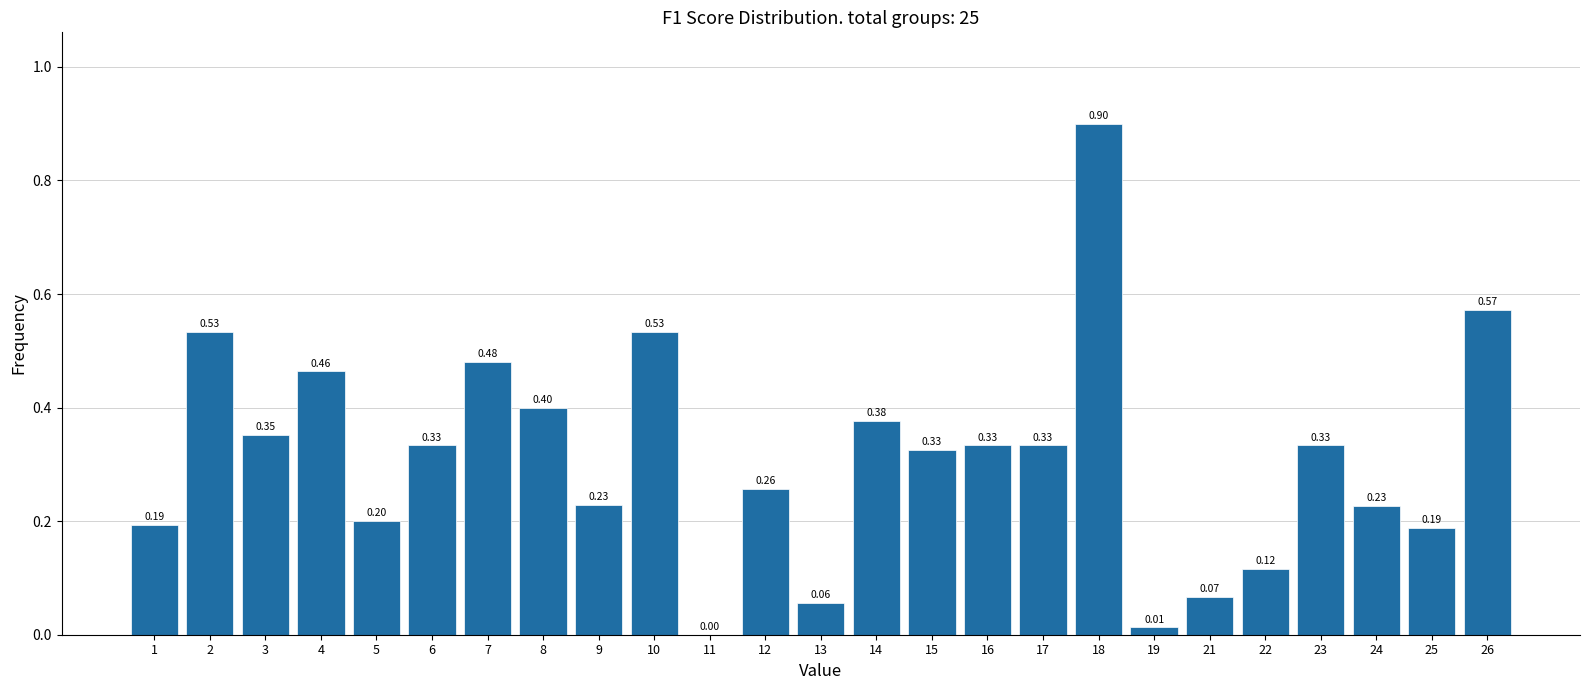

Between 17 and 25, which is larger?

17